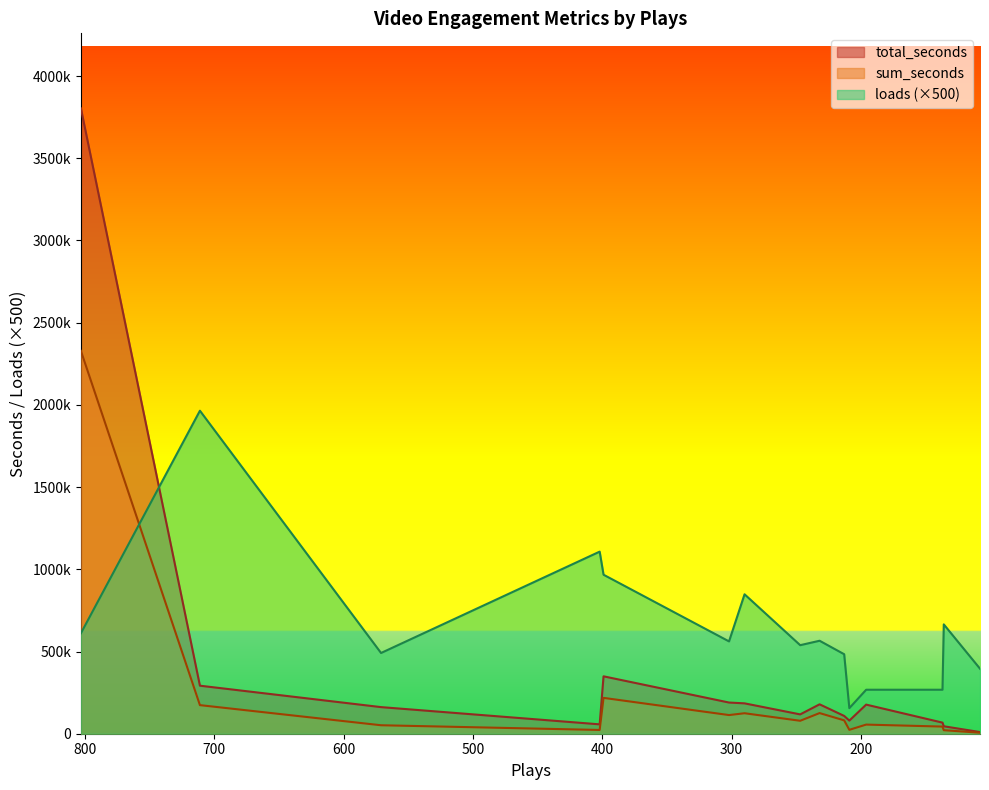

Count the number of categories in the chart.

15